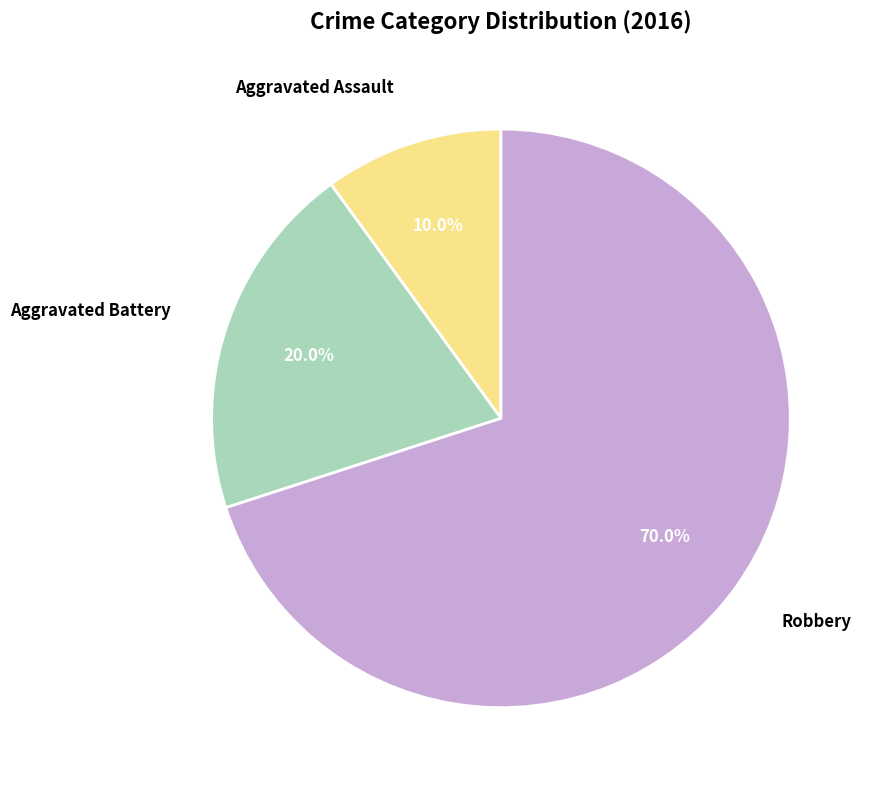

Is there any slice that represents more than half of the pie?

Yes